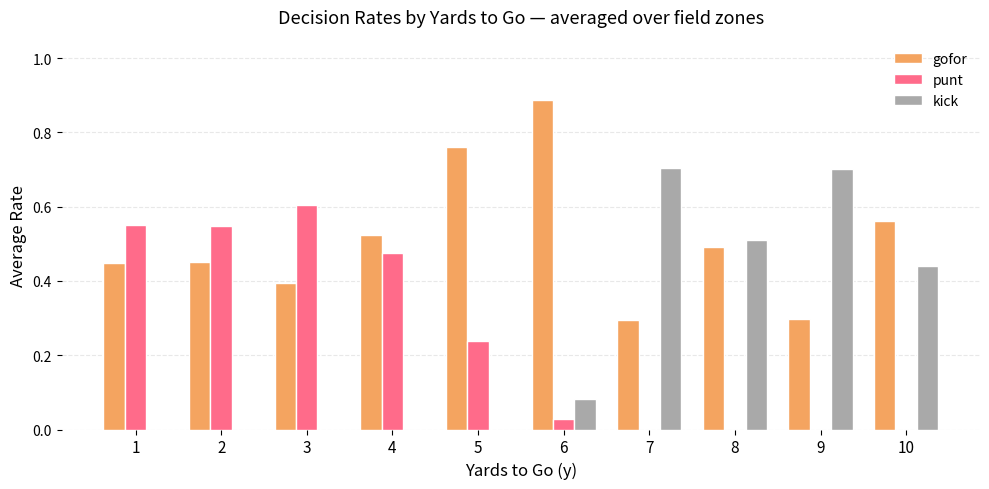

The punt series shows -0.3 at 10. True or false?

False